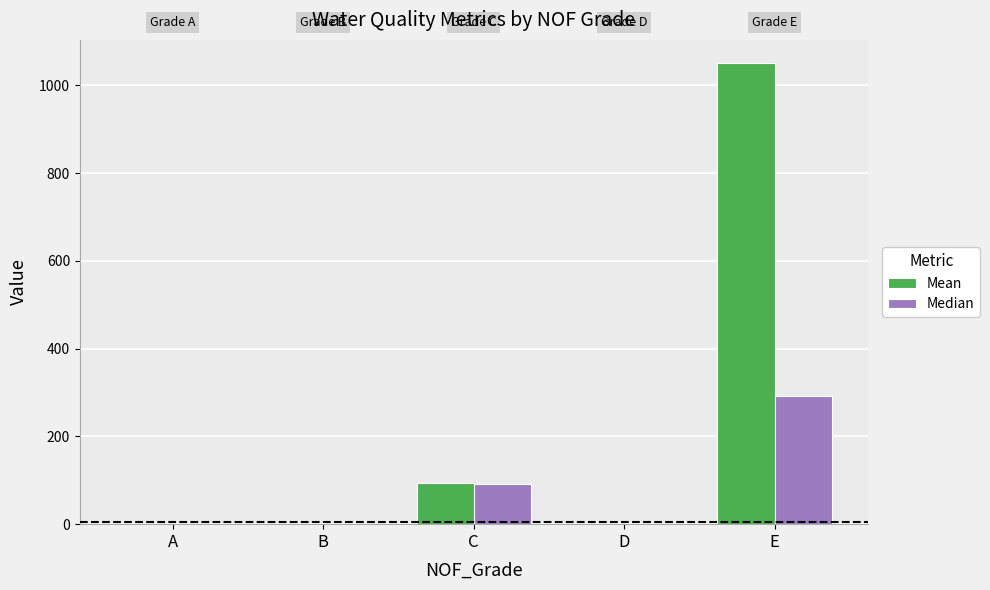

Which series changed the most between A and E?

Mean